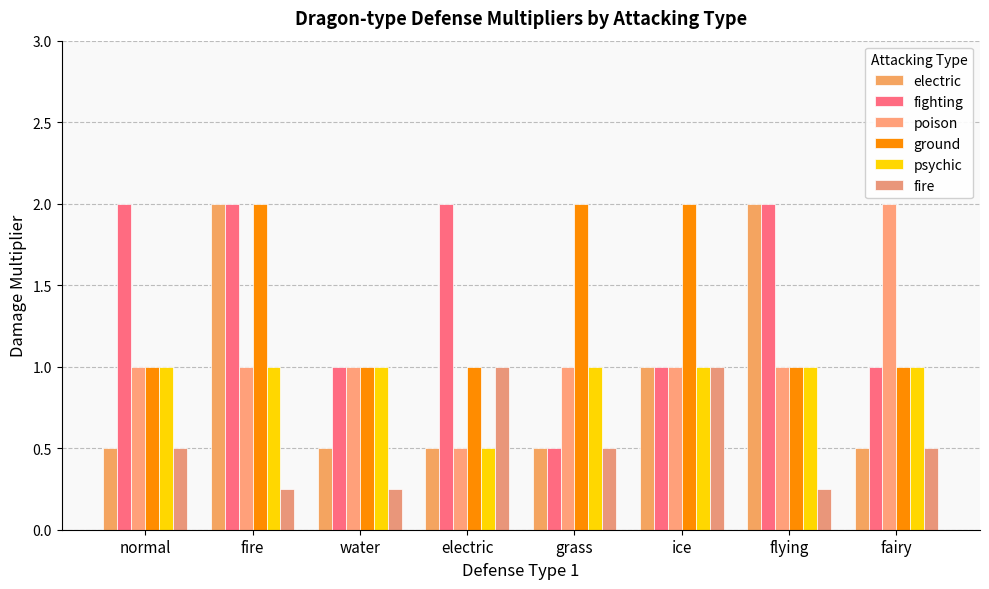

How many categories are shown in the chart?

8